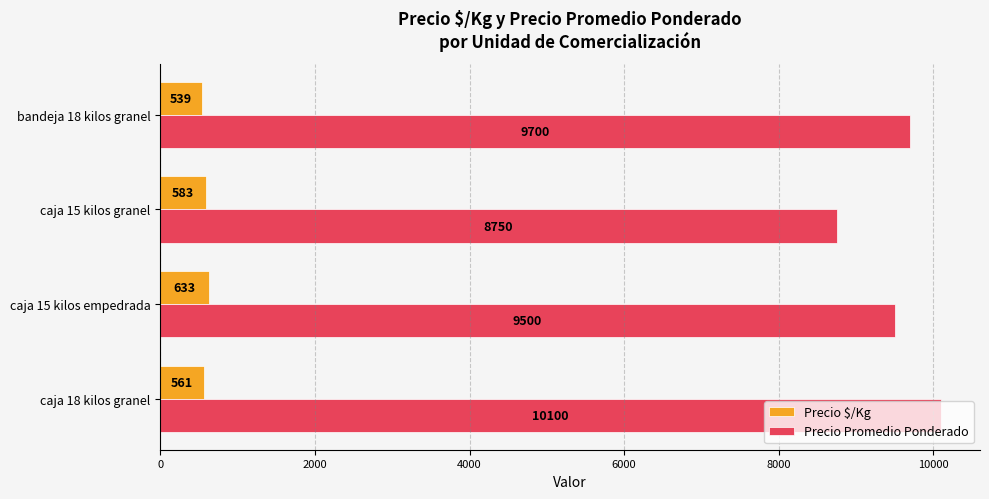

Rank the series by their maximum value, from lowest to highest.

Precio $/Kg, Precio Promedio Ponderado